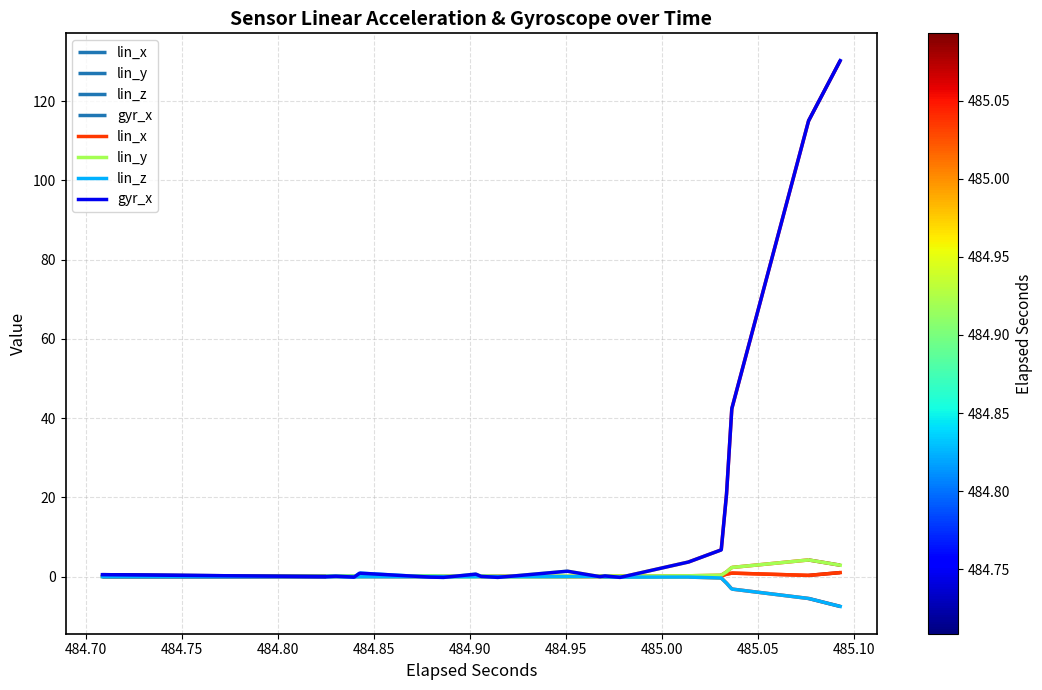

What is the label of the 2nd point from the left?

484.70